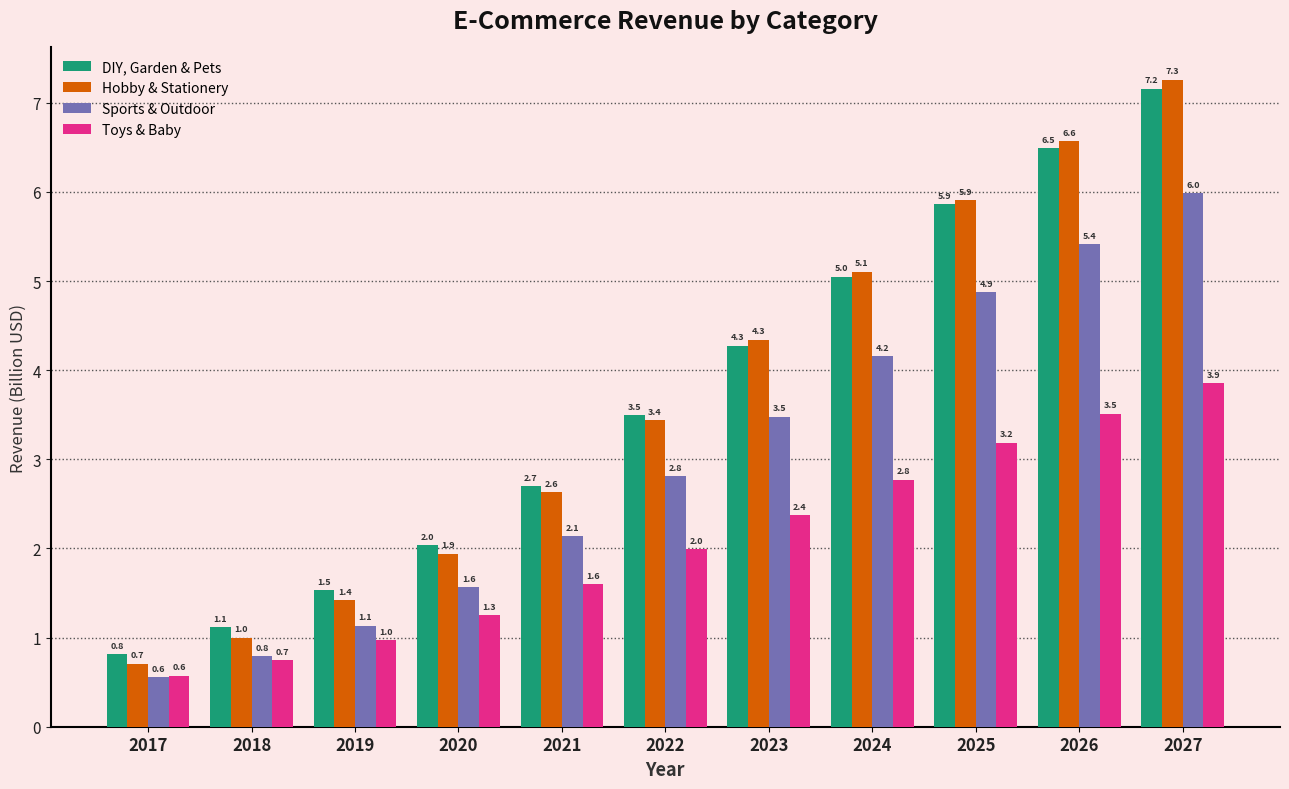

Is it true that Sports & Outdoor equals 3.1 at 2025?

False